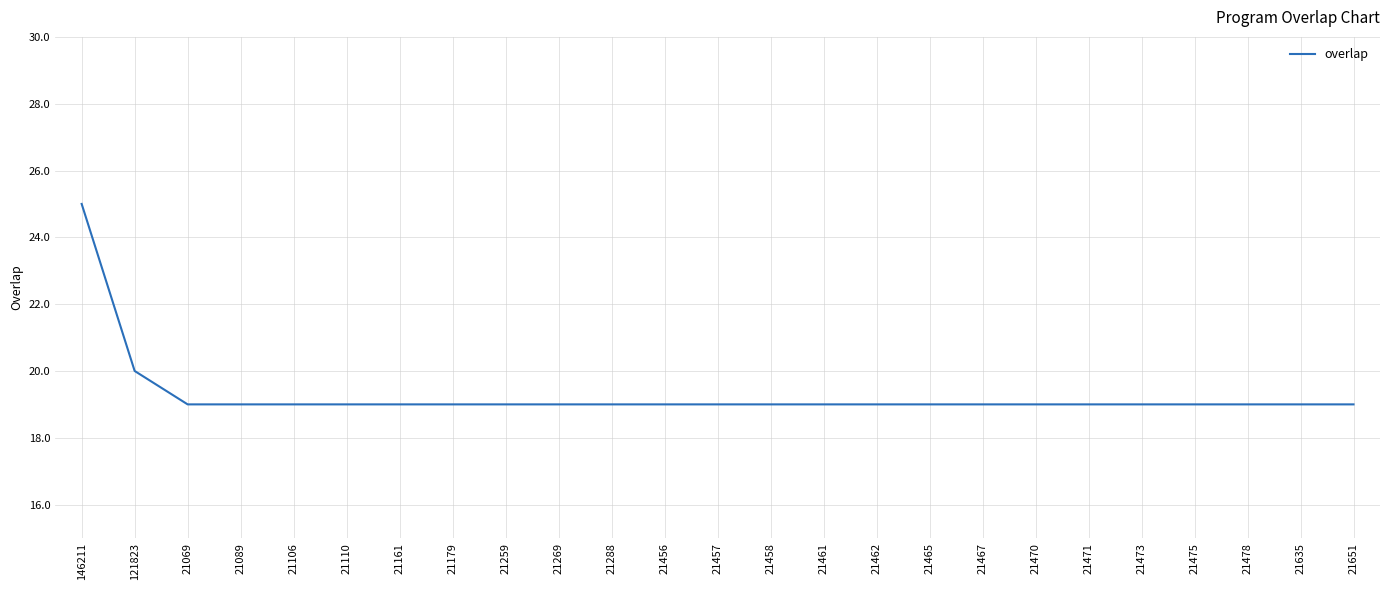

Which category has the highest value across all series?

146211